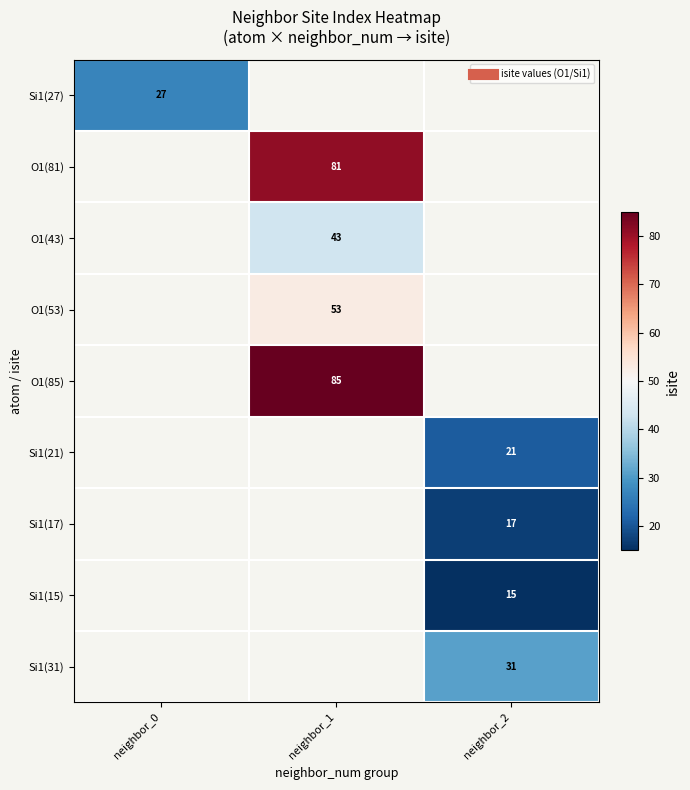

What is the maximum value shown in the chart?

85.0